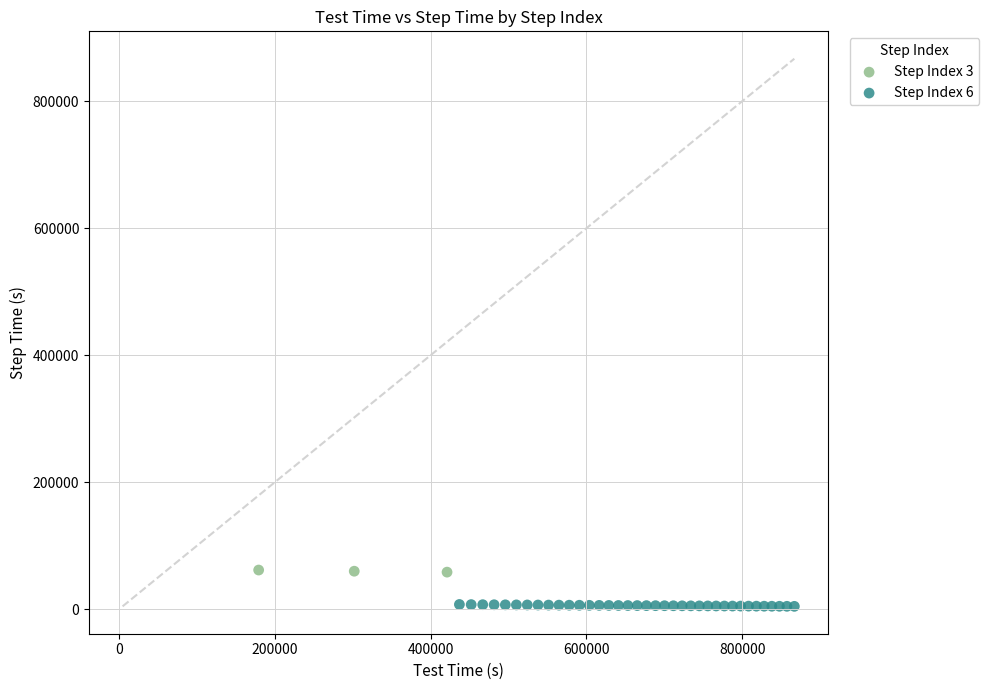

Which series reaches the maximum Y coordinate?

Step Index 3